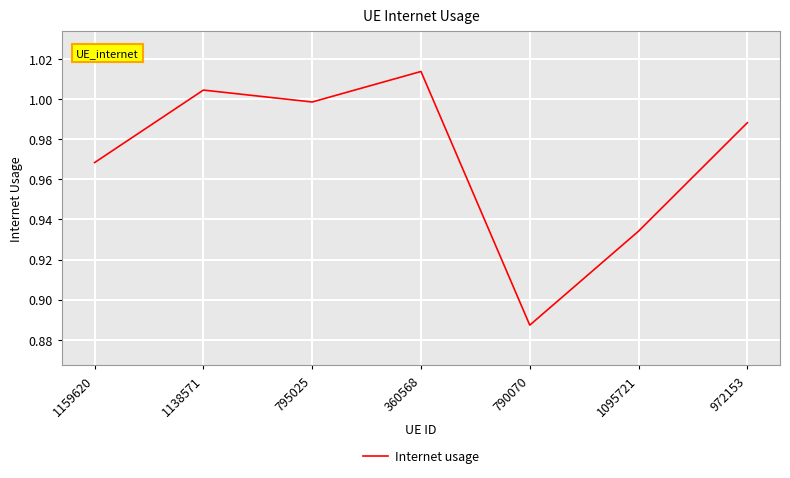

Which category has the highest value across all series?

360568